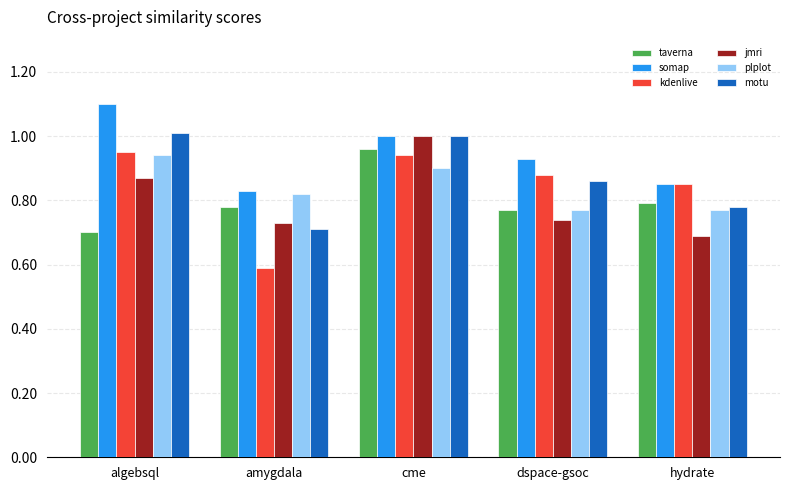

Which label corresponds to the largest value in the chart?

algebsql